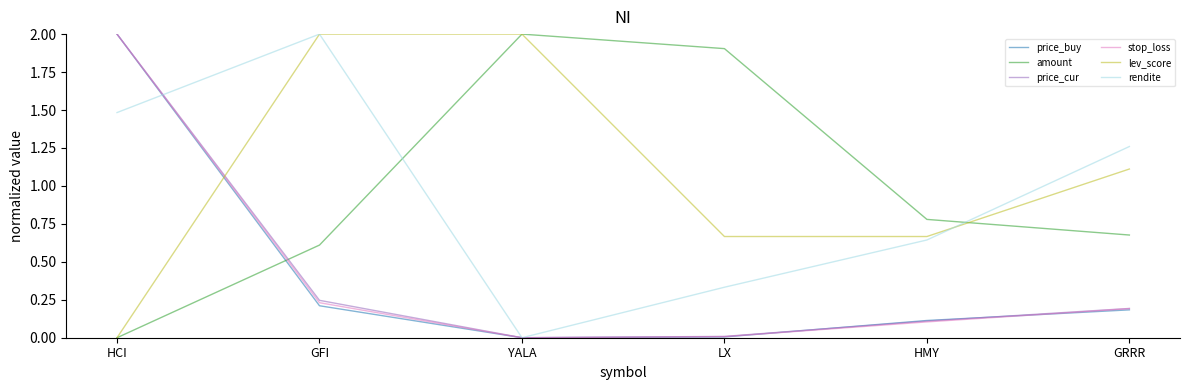

Does the chart have visible grid lines?

No